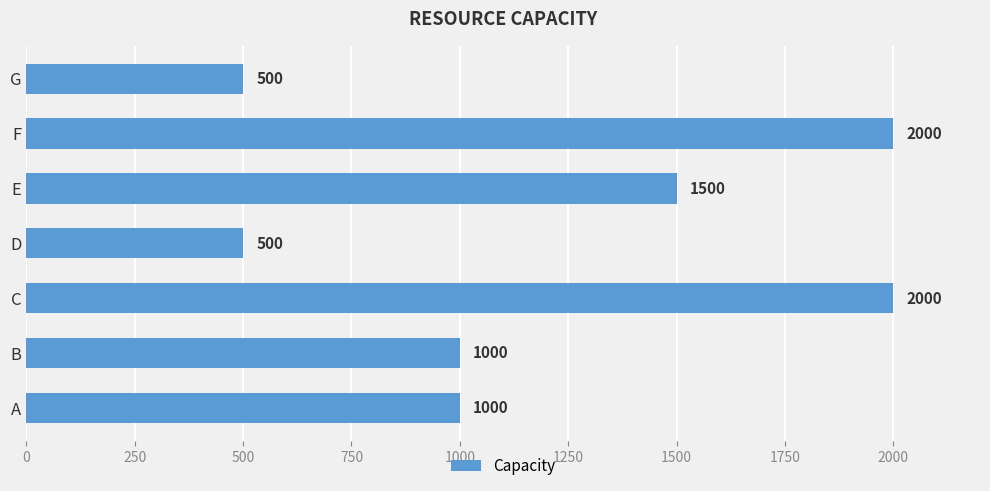

What is the difference between the values at B and F?

1000